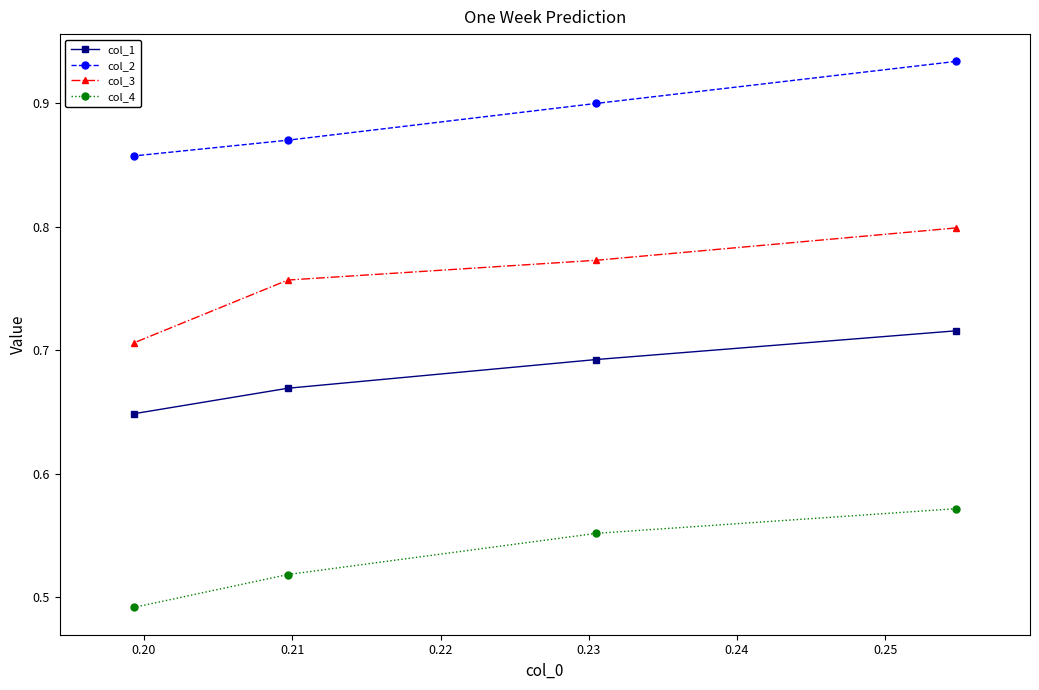

Which series has the widest spread of values?

col_3